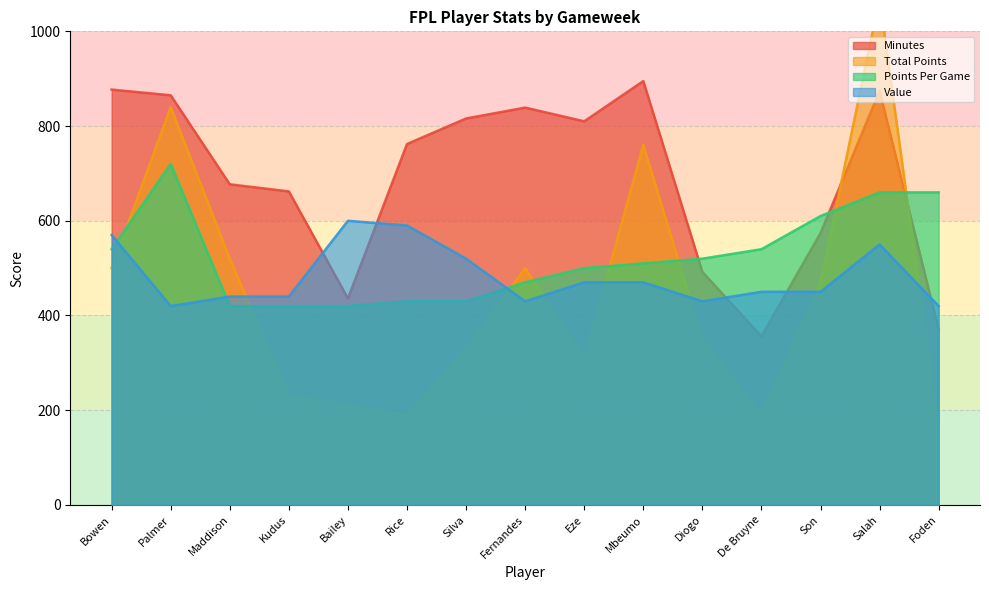

What are all the series names shown in the legend?

minutes, total_points, points_per_game, value